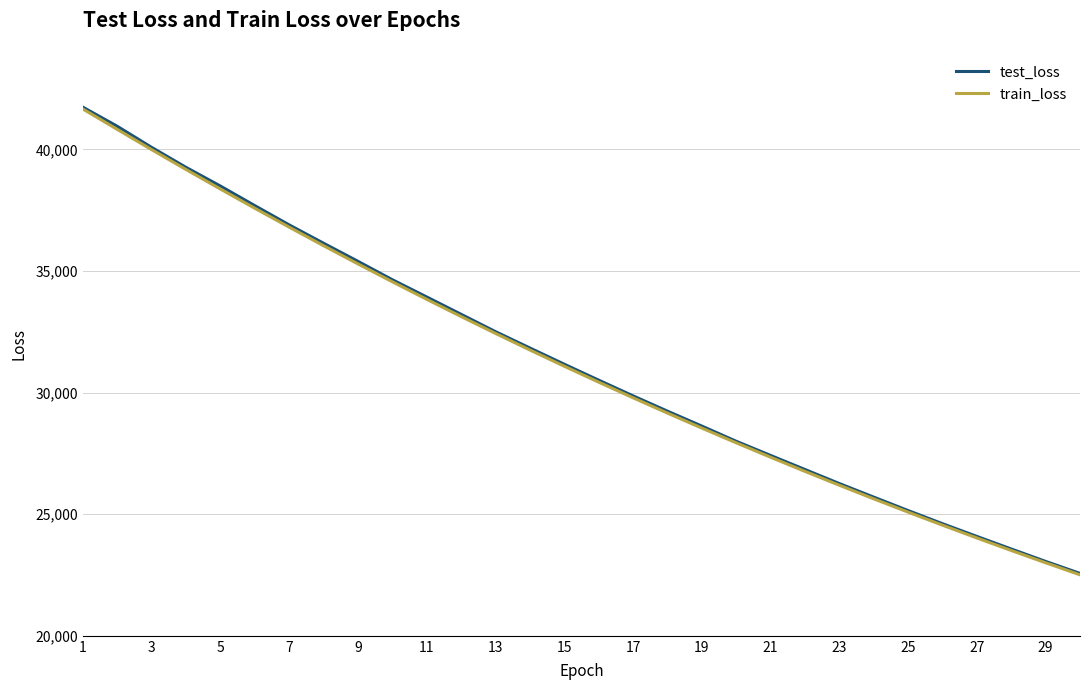

What is the highest value of the test_loss series?

41732.8